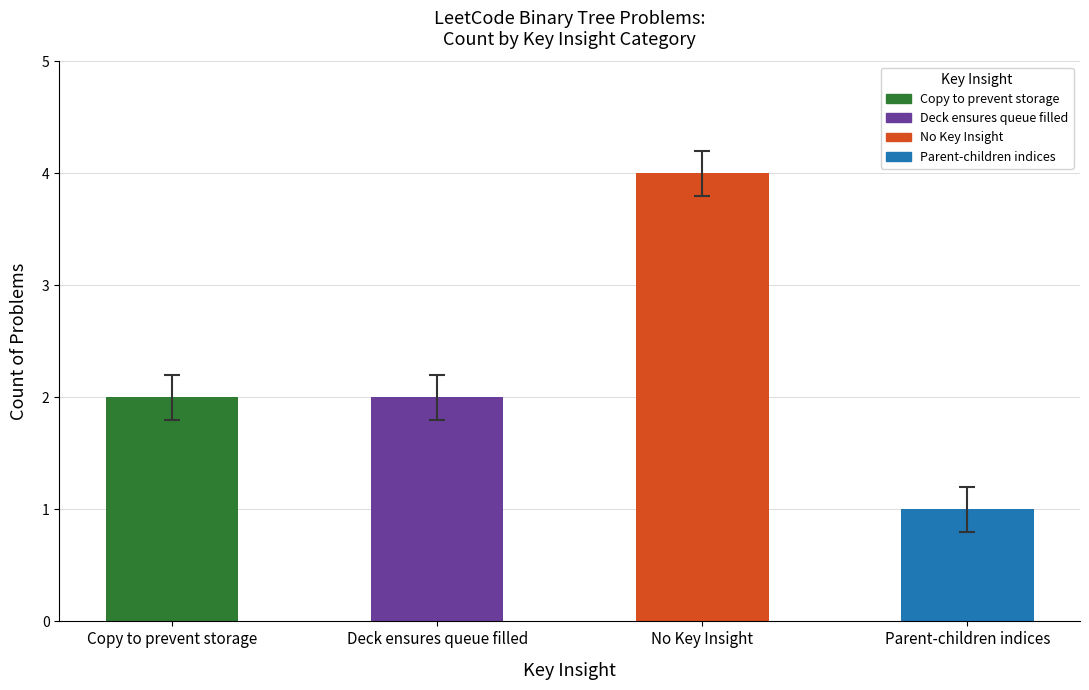

Is it true that the value at Parent-children indices is 1?

True